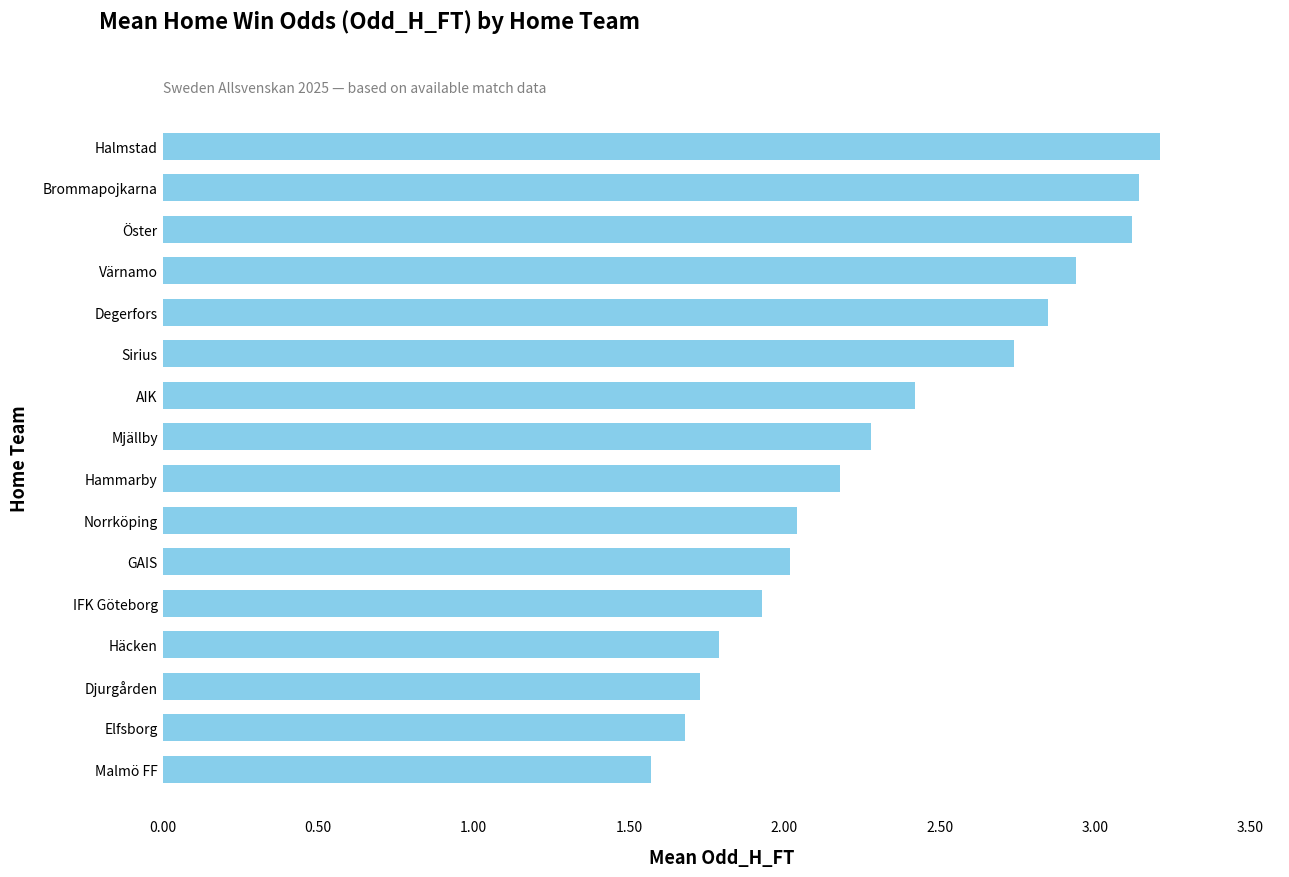

Approximately how many times larger is the value at Degerfors compared to Hammarby?

1.3